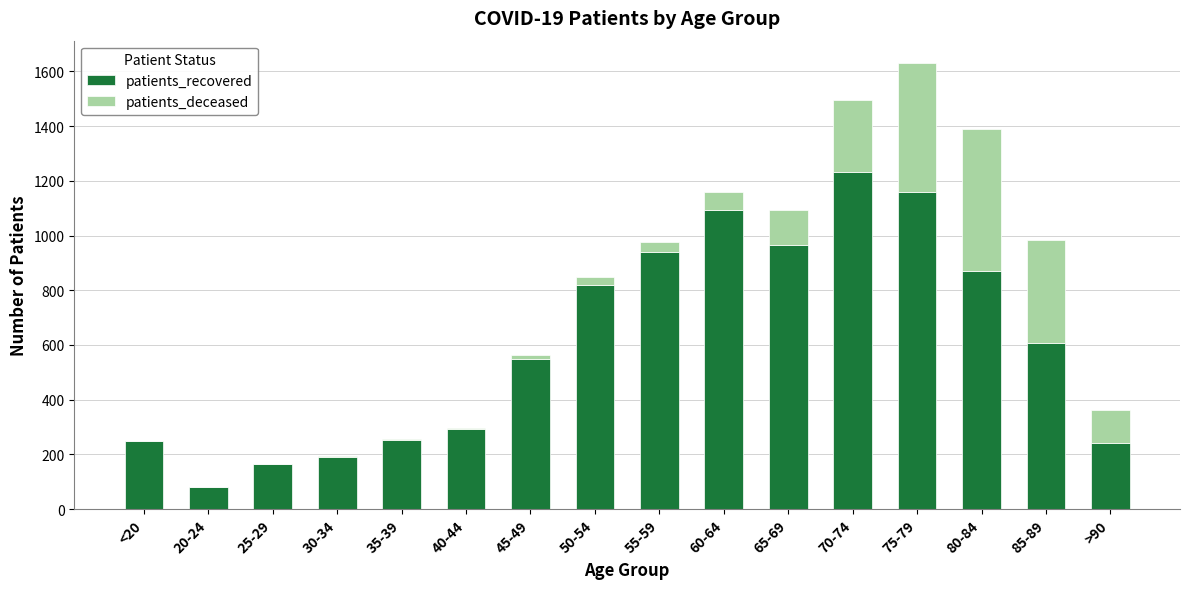

The value of patients_recovered at 35-39 is 252. True or false?

True